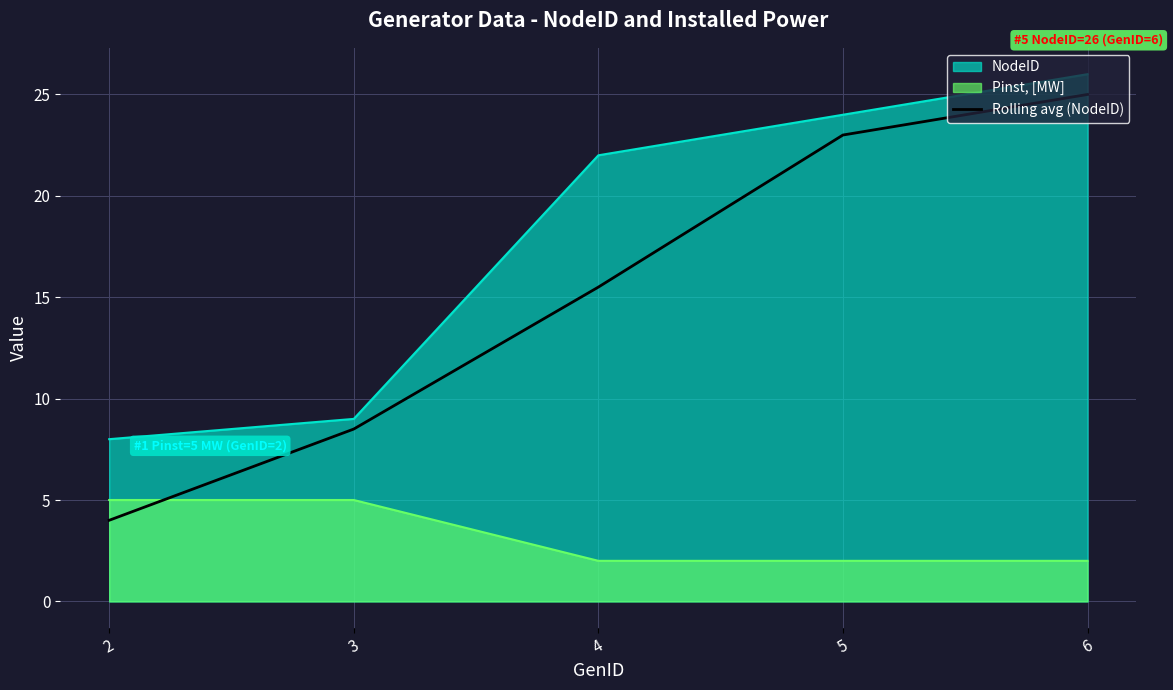

What is the maximum value shown in the chart?

26.0